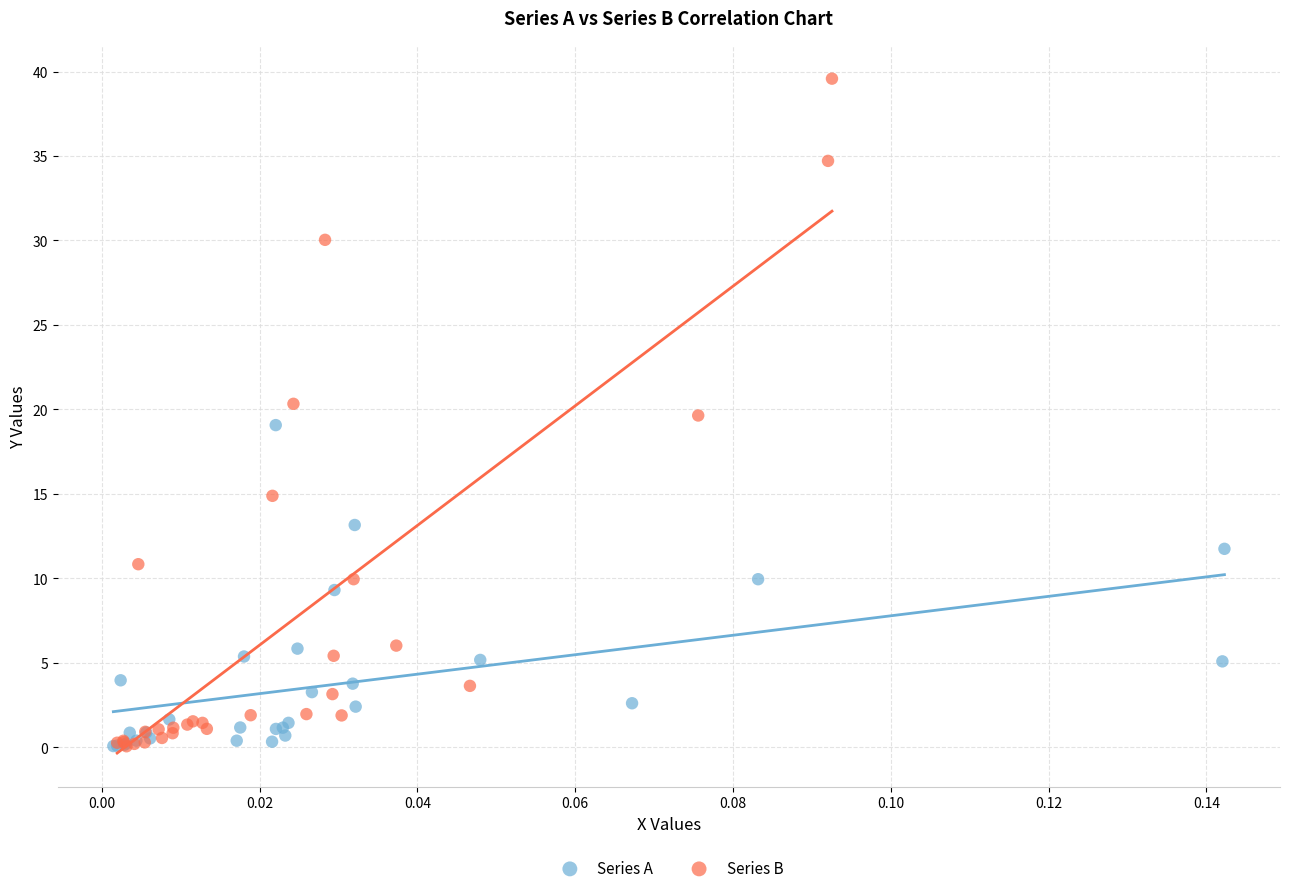

Which series contains the highest Y value?

Series B